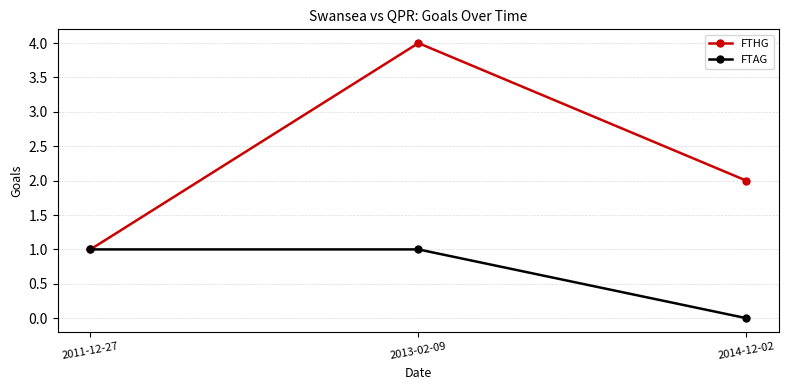

What position from the right is 2011-12-27?

3